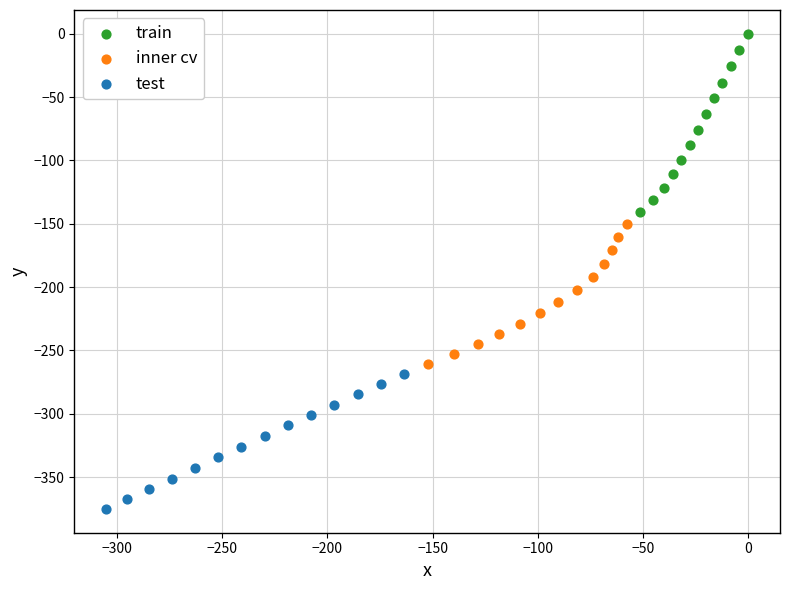

Which series contains the highest Y value?

train